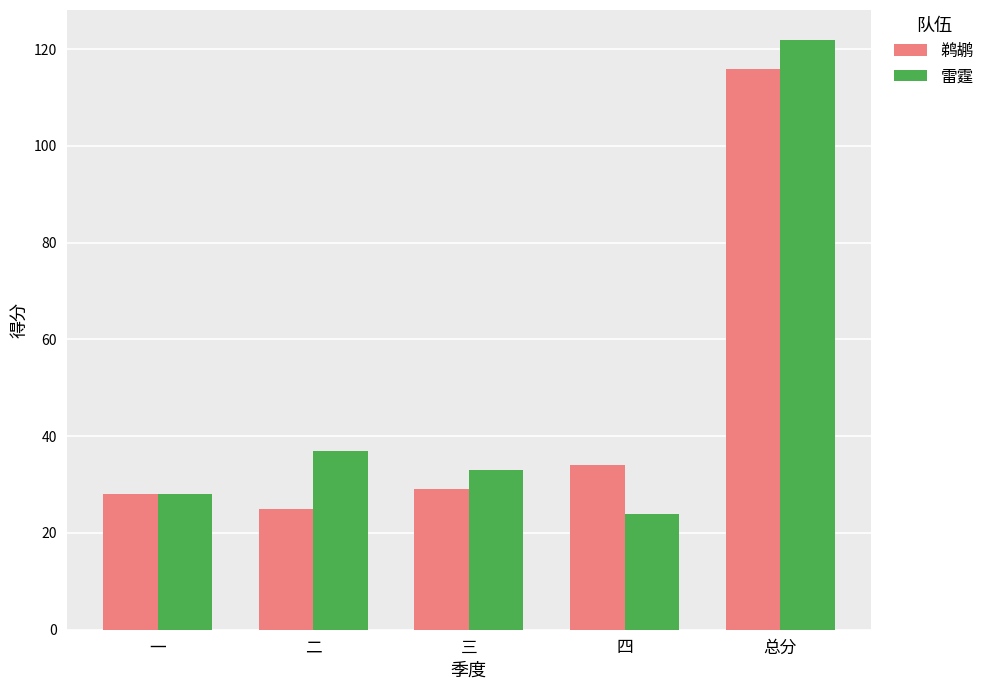

Reading left to right, extract all data points from this chart.

鹈鹕: 一=28	二=25	三=29	四=34	总分=116
雷霆: 一=28	二=37	三=33	四=24	总分=122